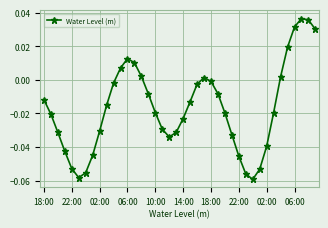

How many points are lower than both their immediate neighbors (excluding endpoints)?

3